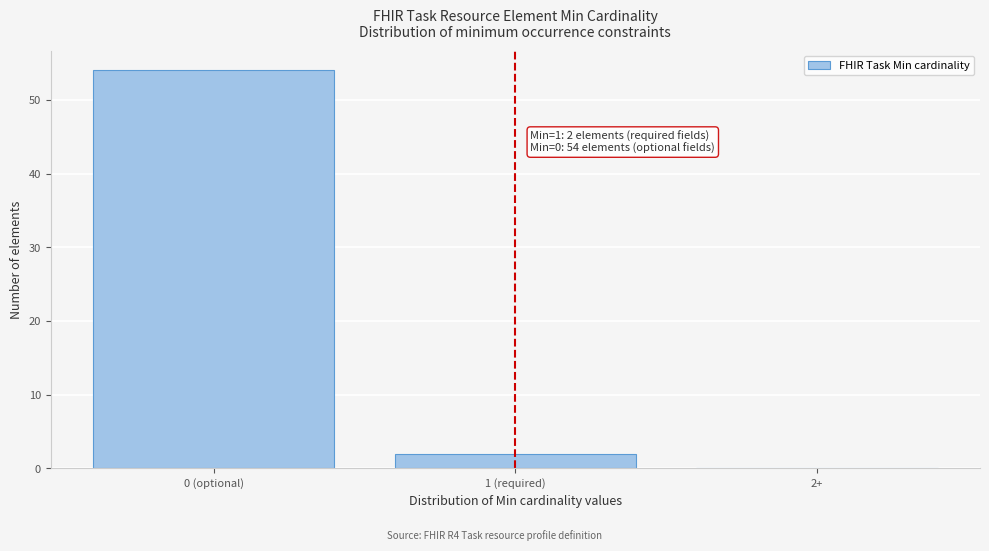

Reading left to right, extract all data points from this chart.

0 (optional)=54	1 (required)=2	2+=0